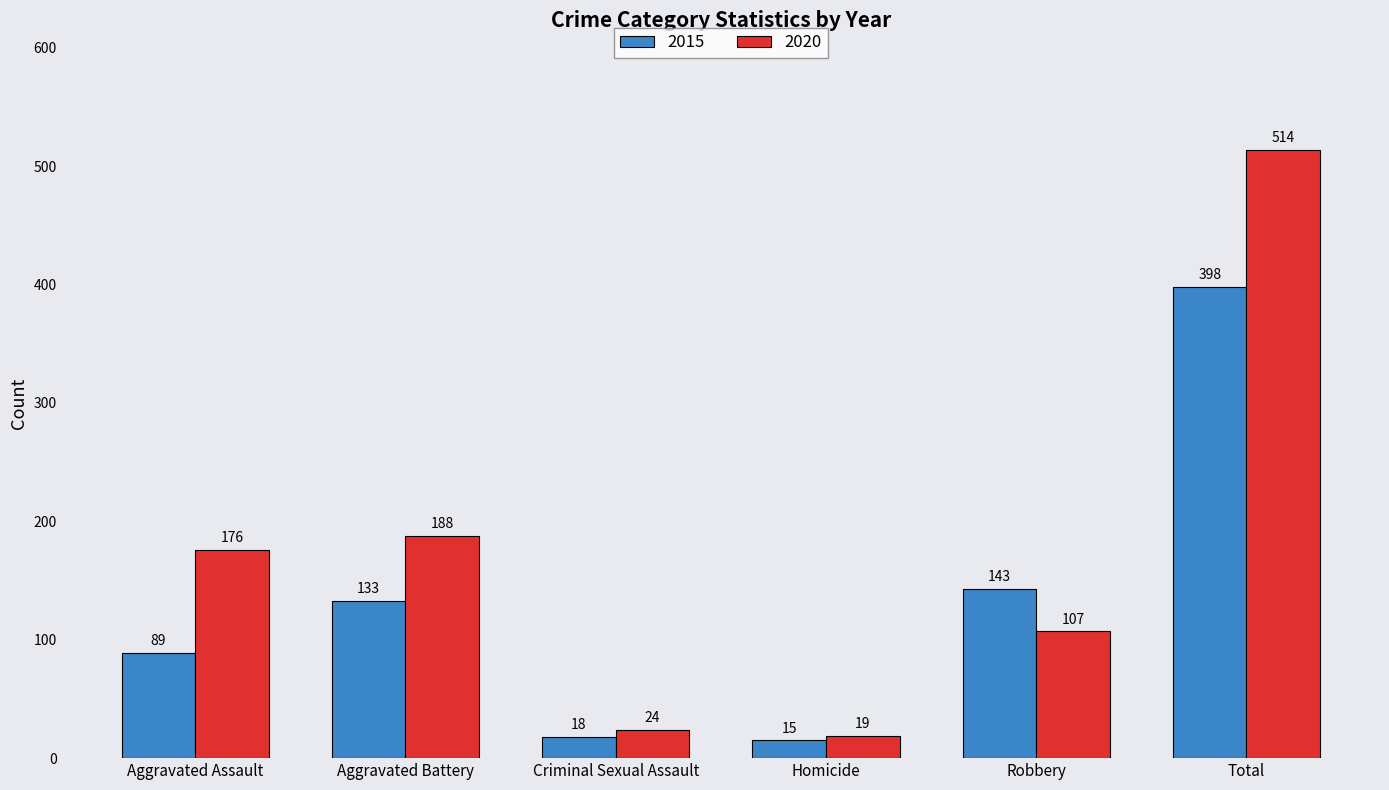

What is the maximum value shown in the chart?

514